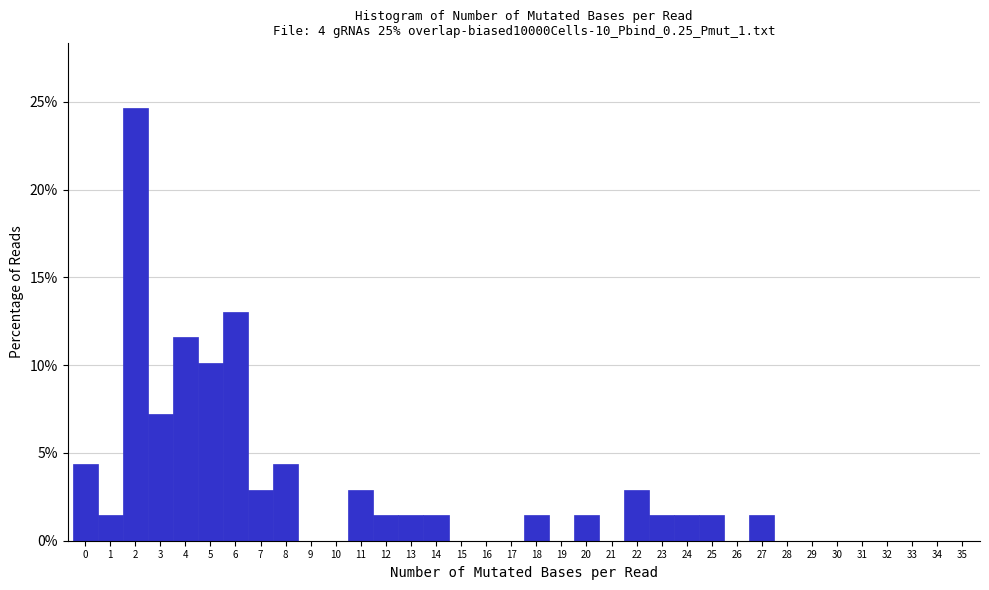

How tall is the bar that spans 22.5 to 23.5 on the x-axis? The values are not printed on the chart, so give them approximately, as read against the axis.

1.5